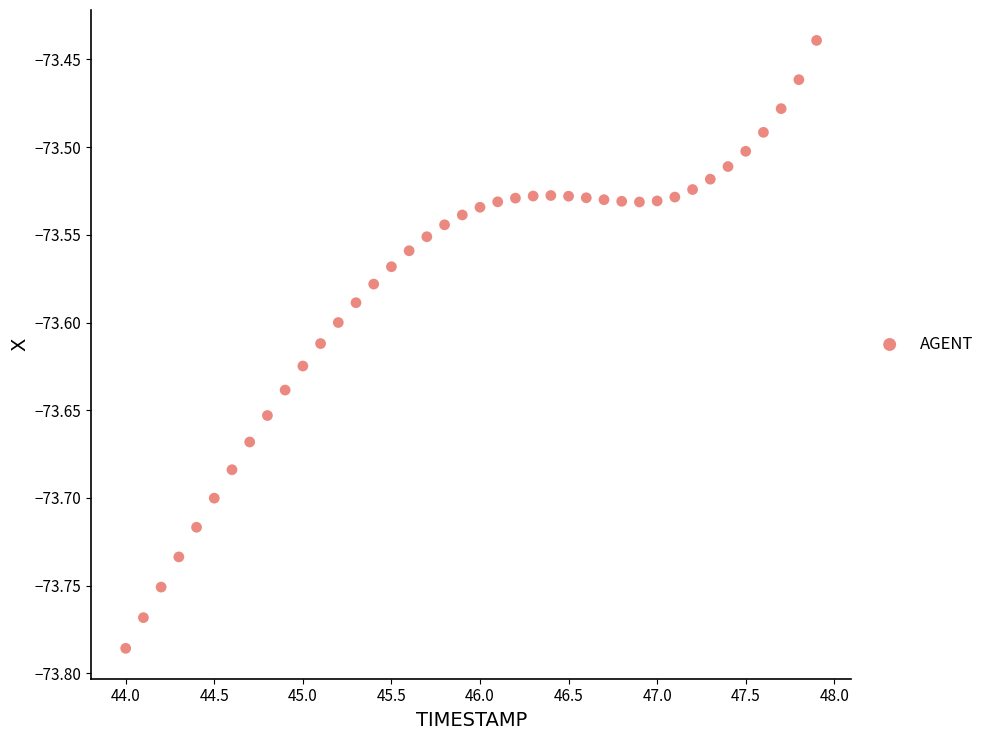

What is the range of X values (max minus min)?

3.9